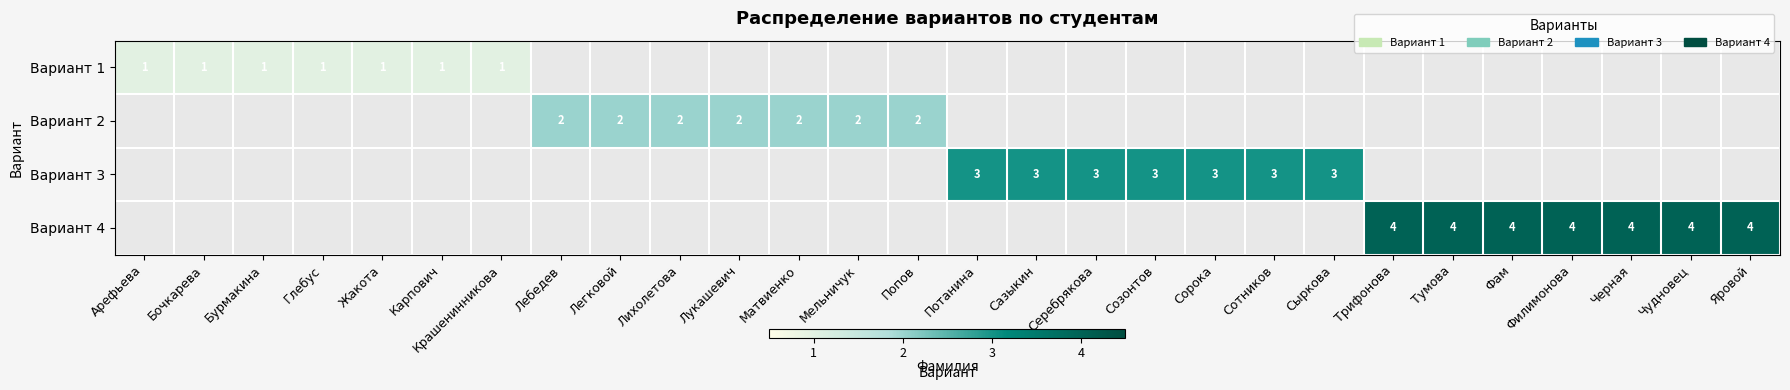

At how many categories does at least one series exceed 2?

14